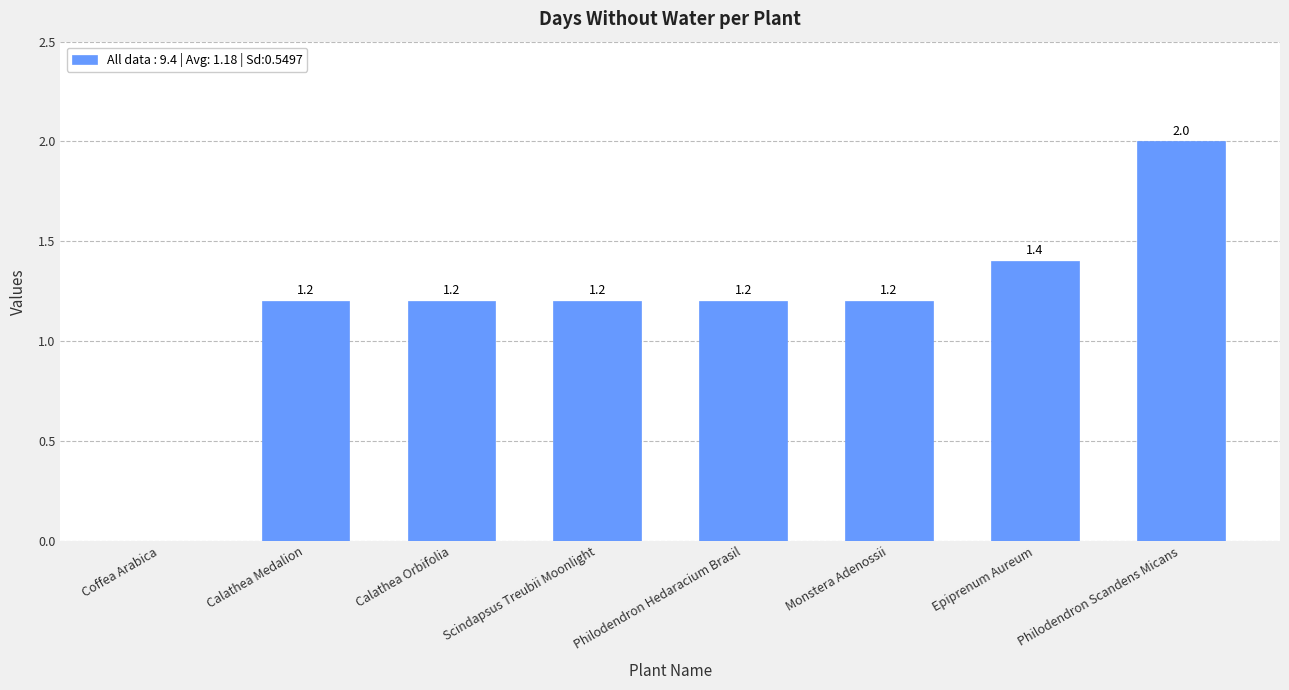

True or false: the data shows 0.8 at Calathea Orbifolia.

False